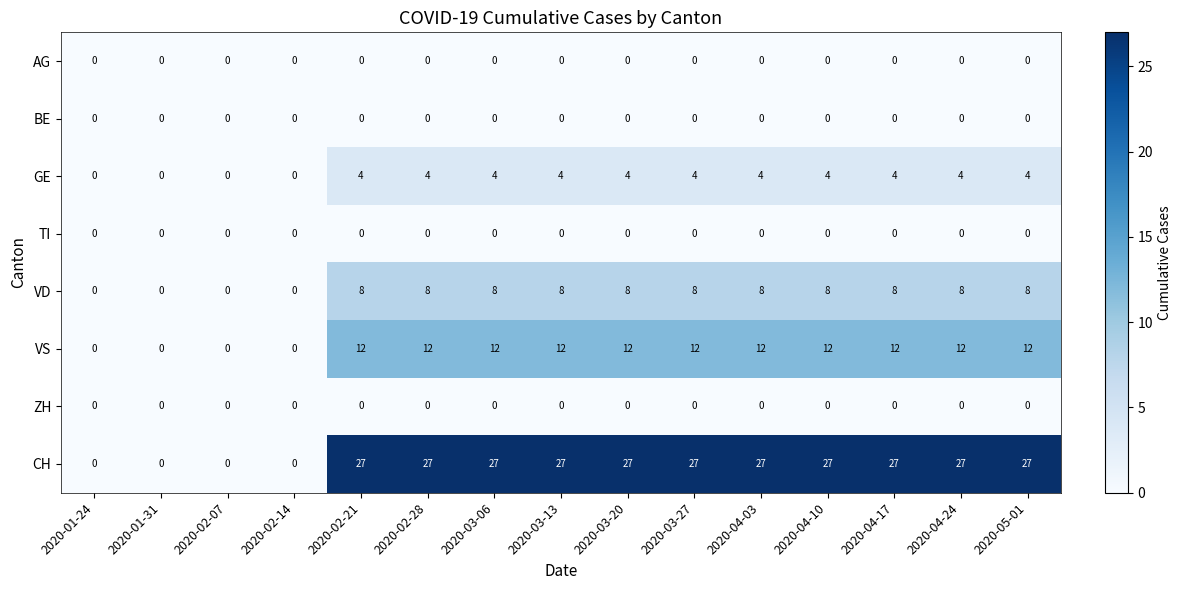

What is the maximum value shown in the chart?

27